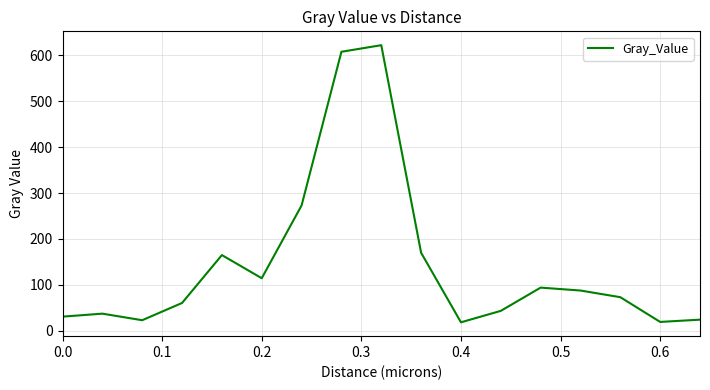

Does the chart have visible grid lines?

Yes